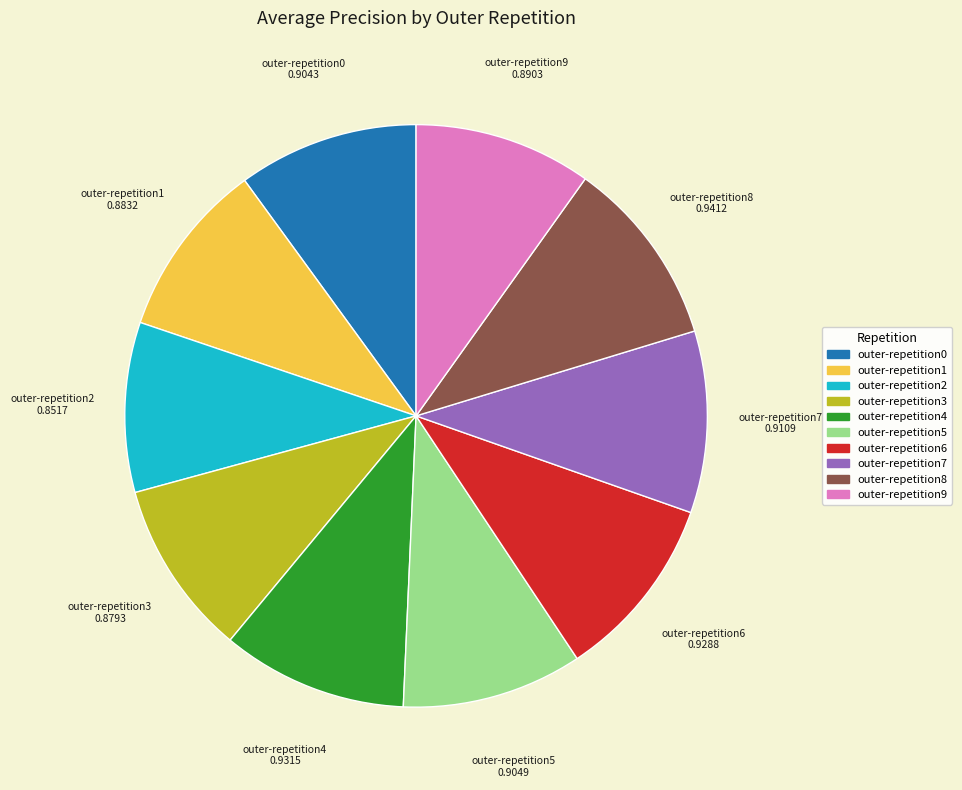

True or false: outer-repetition1 accounts for 10% of the total.

True